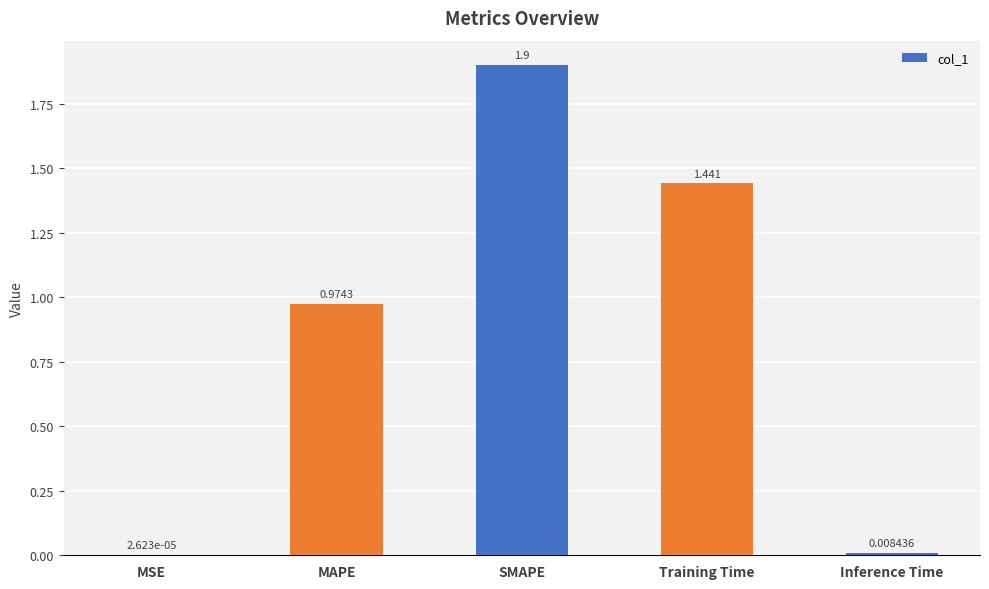

At which category does the chart reach its peak across all series?

SMAPE